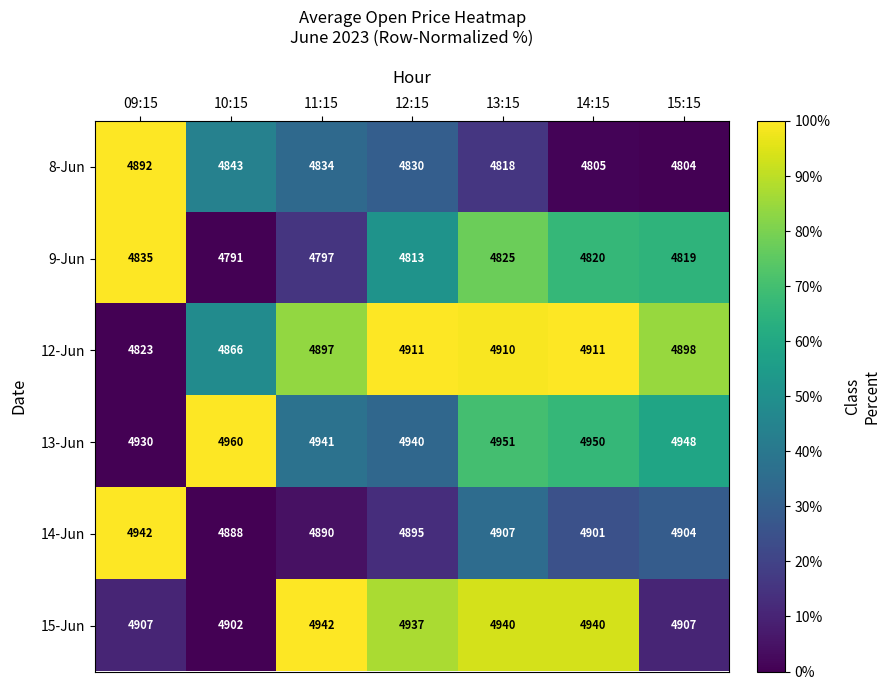

What is the spread (max minus min) of values at 13:15?

133